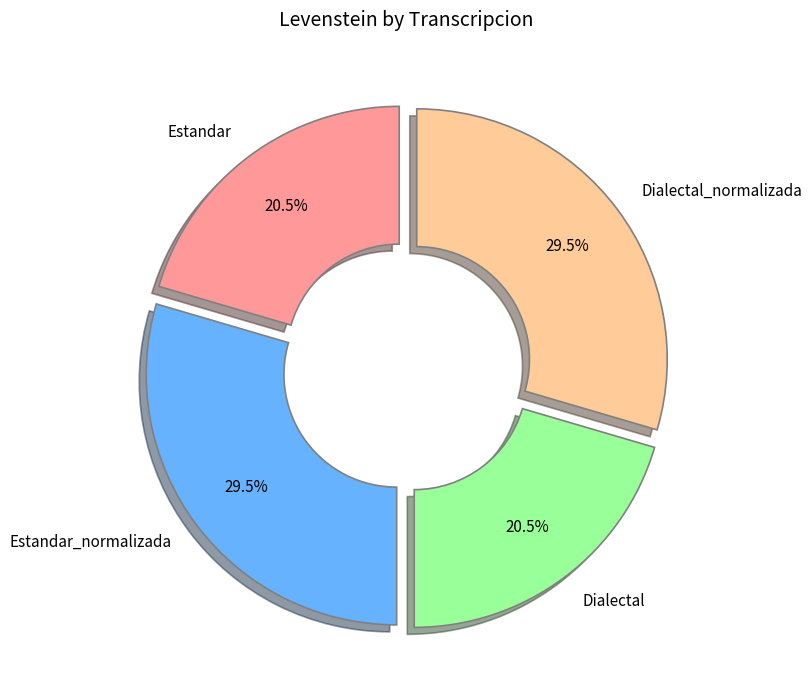

Approximately how many times larger is the value at Dialectal compared to Estandar?

1.0